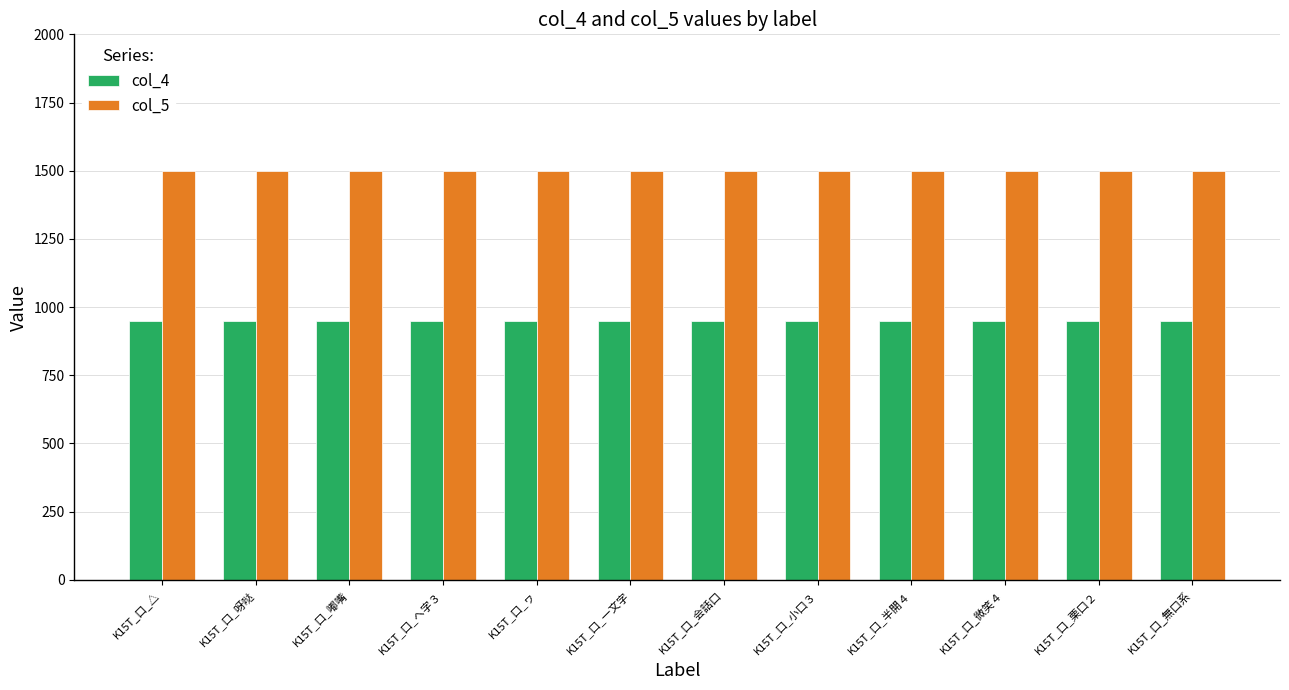

Is the value of col_4 at K15T_口_微笑４ greater than the value of col_5 at K15T_口_△?

No